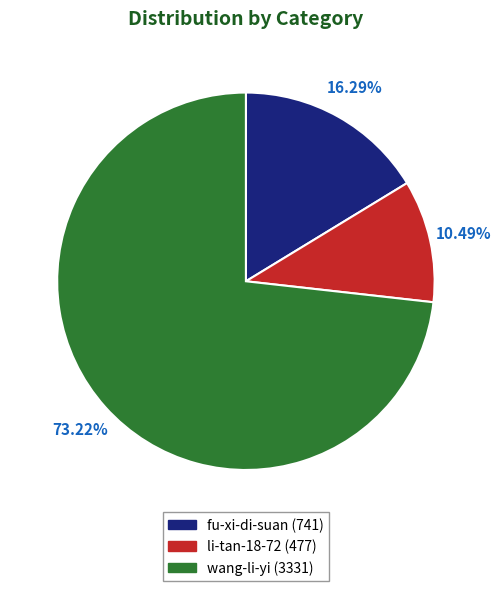

To the nearest percent, what is the combined percentage of li-tan-18-72 and fu-xi-di-suan?

27%